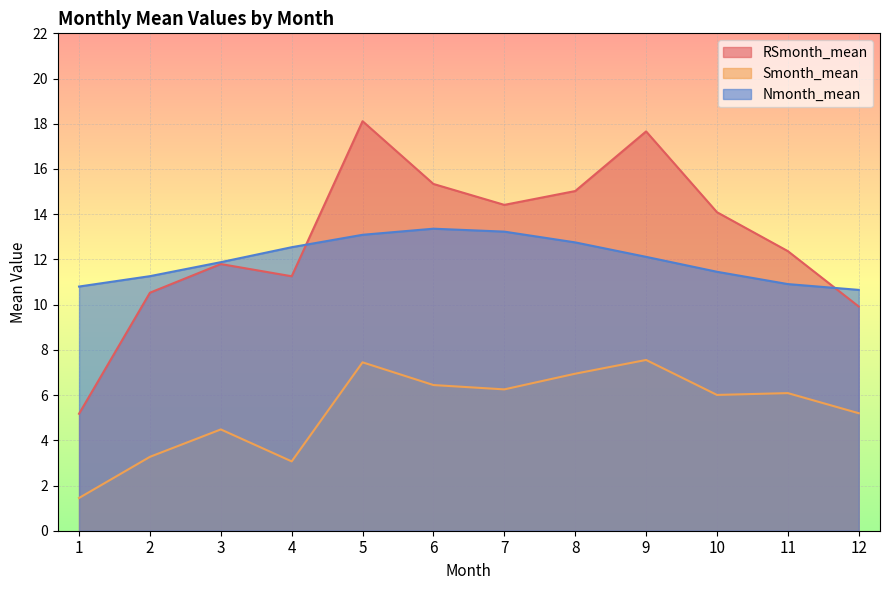

How many lines are shown in the chart?

3